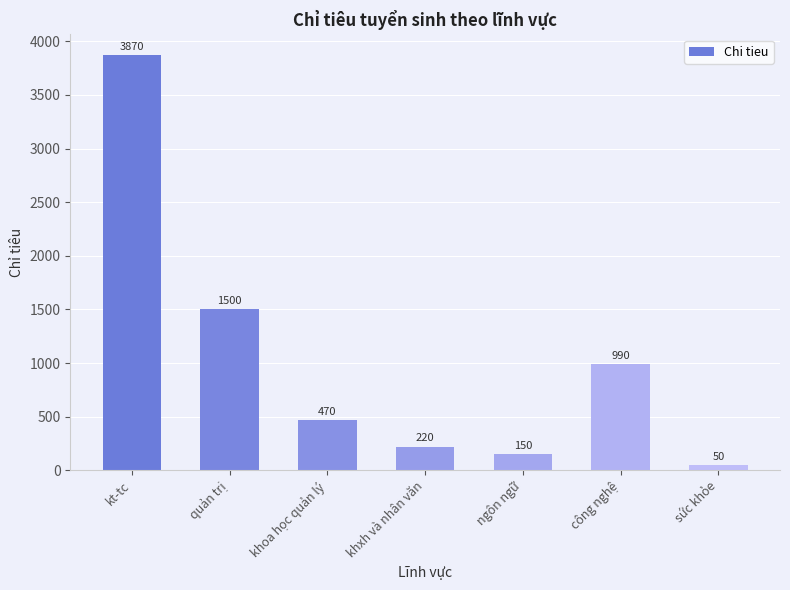

What is the label of the 2nd bar from the right?

công nghệ